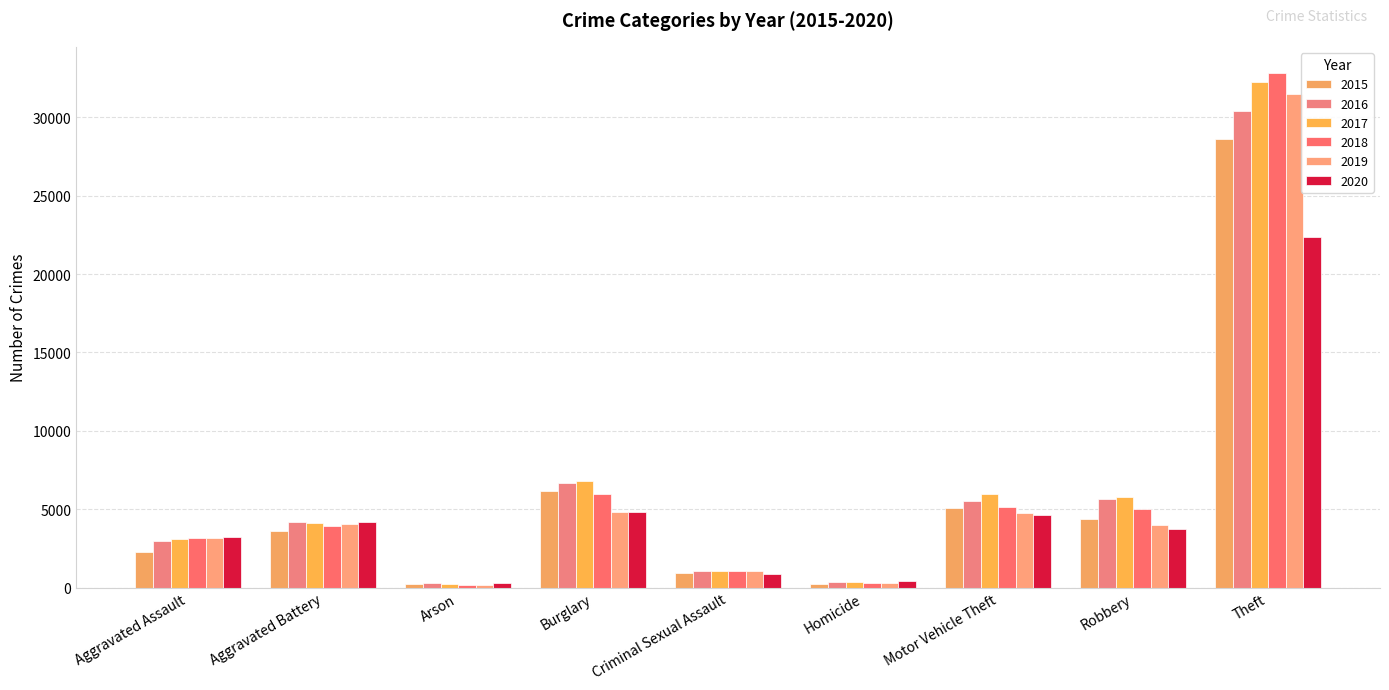

Where does the 2020 series first go above 3748?

Aggravated Battery